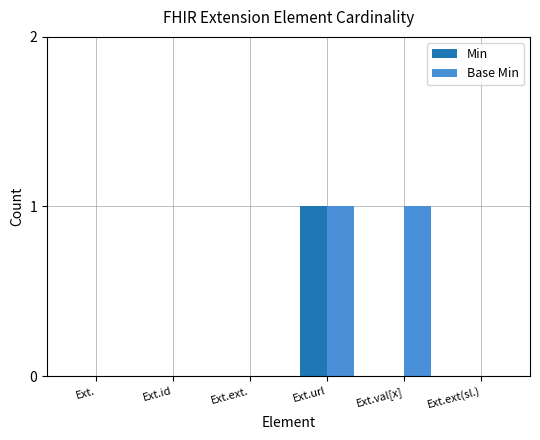

Reading left to right, list all the values displayed in this chart.

Min: Ext.=0	Ext.id=0	Ext.ext.=0	Ext.url=1	Ext.val[x]=0	Ext.ext(sl.)=0
Base Min: Ext.=0	Ext.id=0	Ext.ext.=0	Ext.url=1	Ext.val[x]=1	Ext.ext(sl.)=0